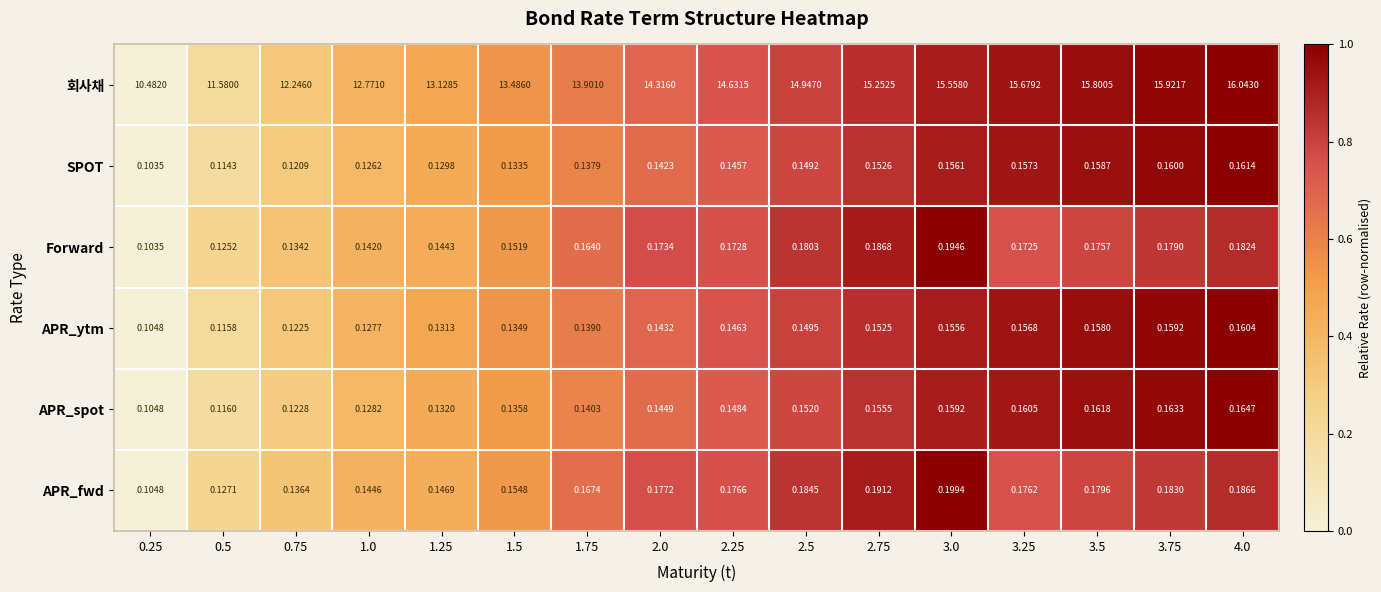

Which series has the largest total across all categories?

회사채